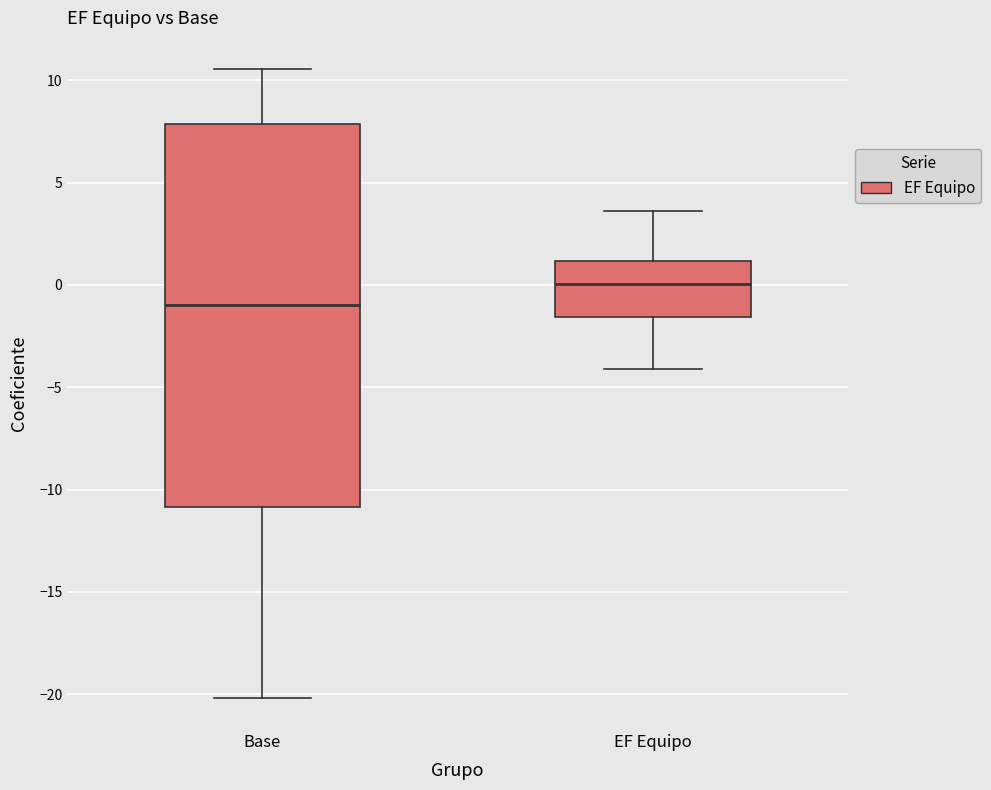

Comparing the boxes themselves (not the whiskers), which one is the tallest?

Base